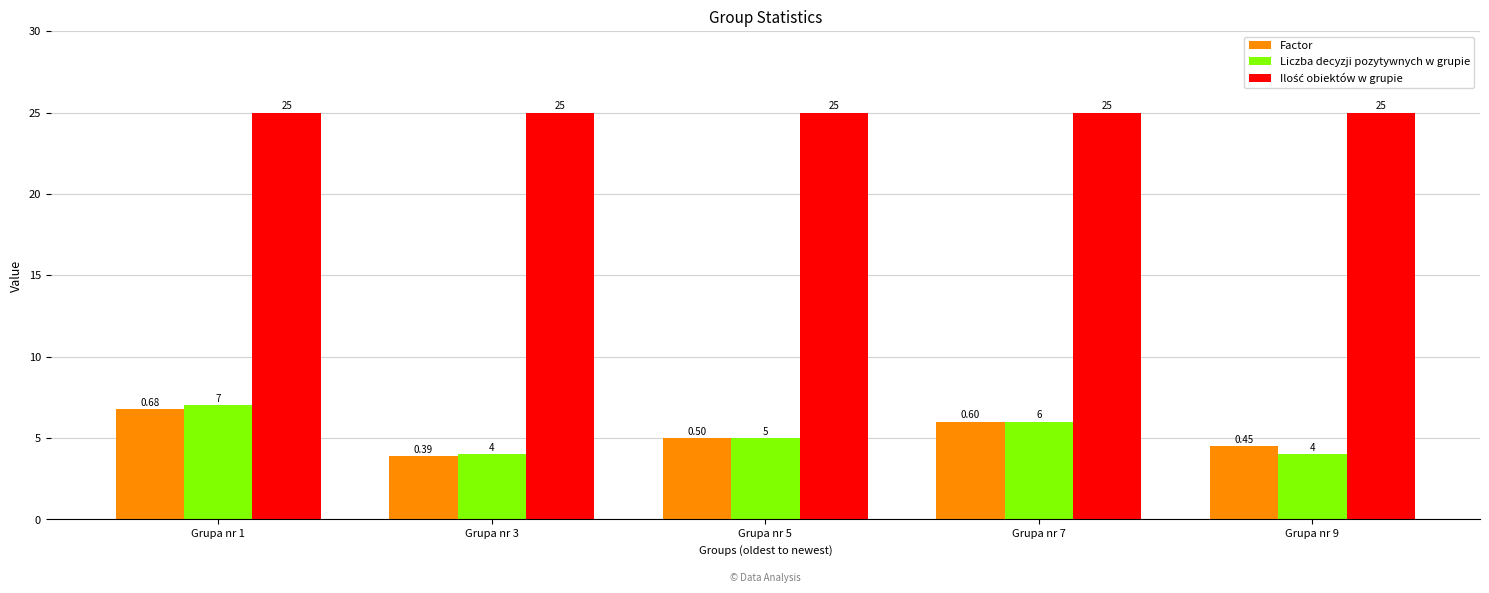

At which label is Factor closest to 5?

Grupa nr 5